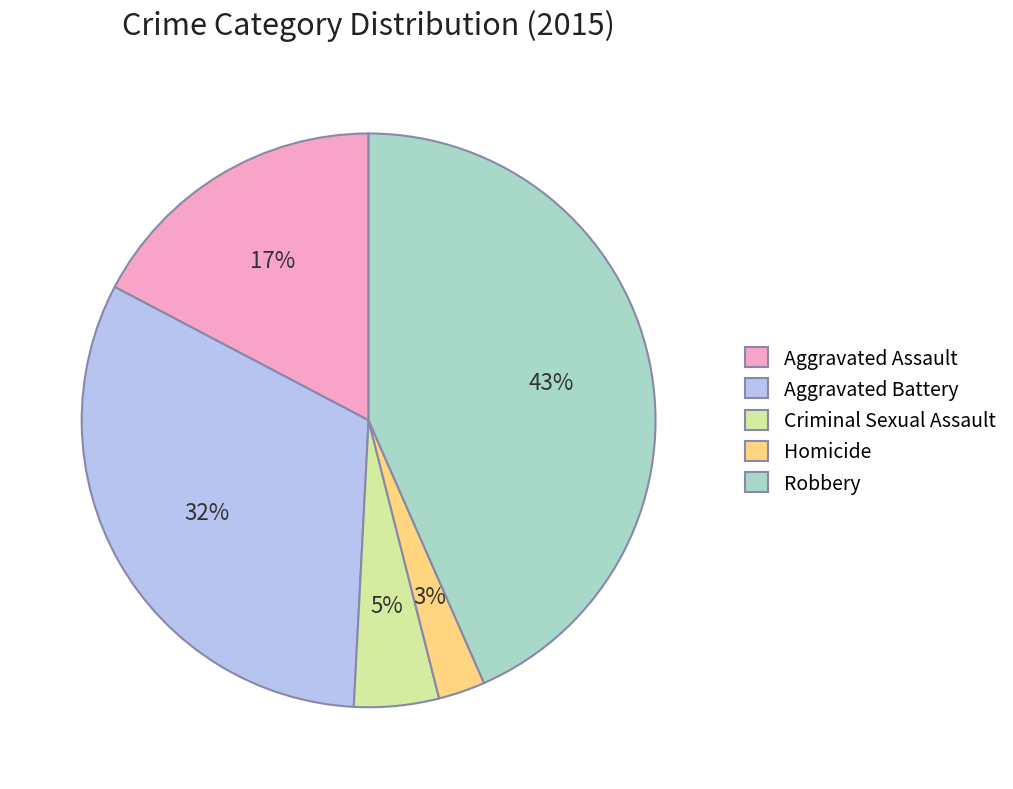

Rank the categories by value from highest to lowest.

Robbery, Aggravated Battery, Aggravated Assault, Criminal Sexual Assault, Homicide